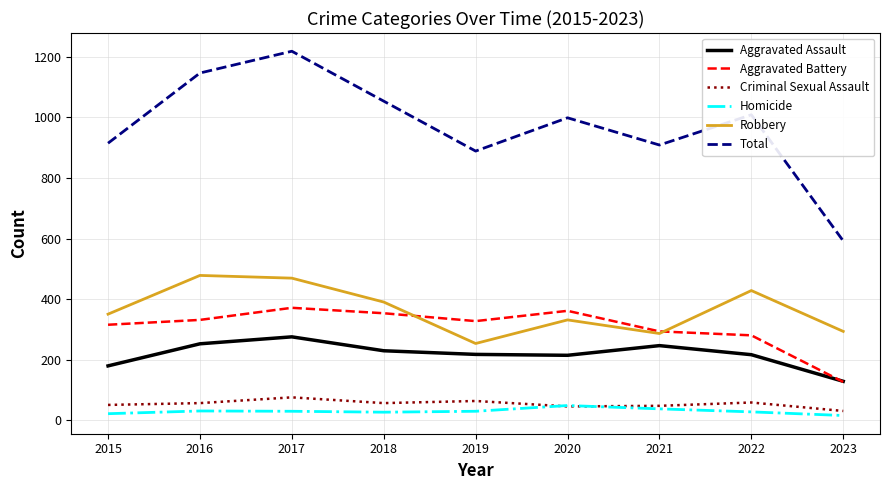

What are all the series names shown in the legend?

Aggravated Assault, Aggravated Battery, Criminal Sexual Assault, Homicide, Robbery, Total